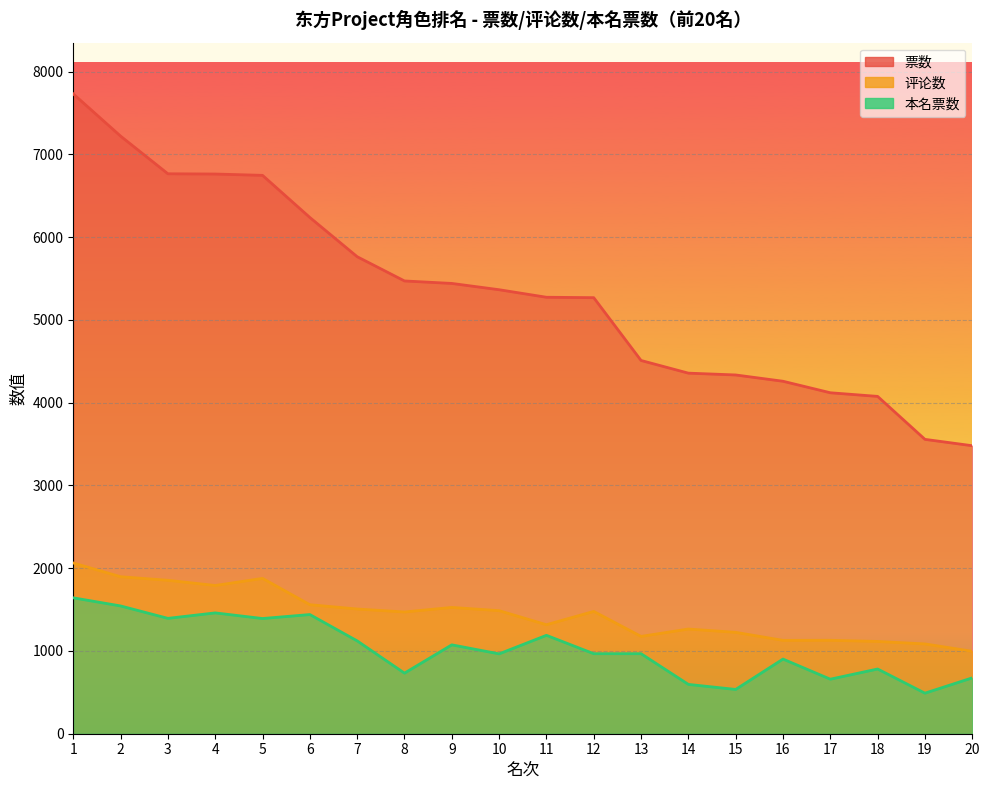

Count the number of categories in the chart.

20